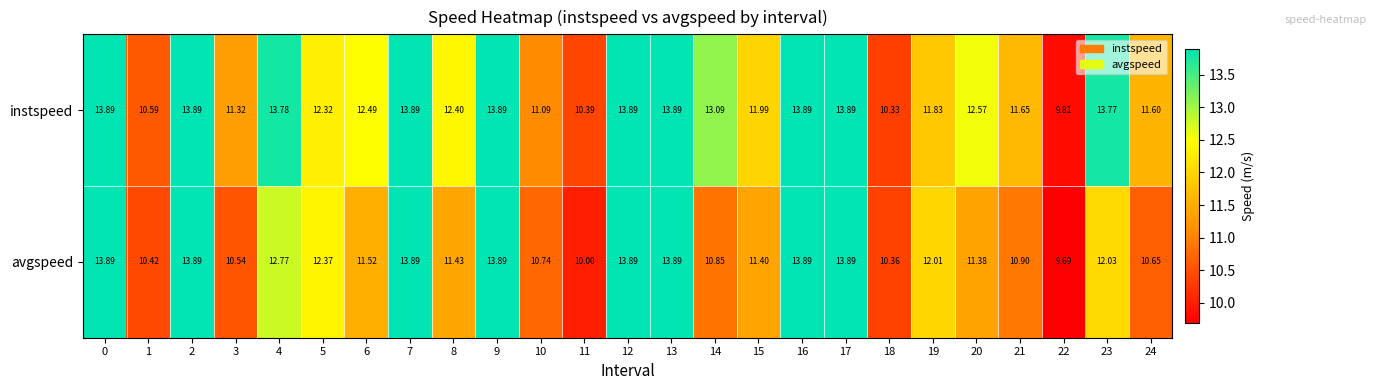

Rank the series by their average value, from lowest to highest.

avgspeed, instspeed